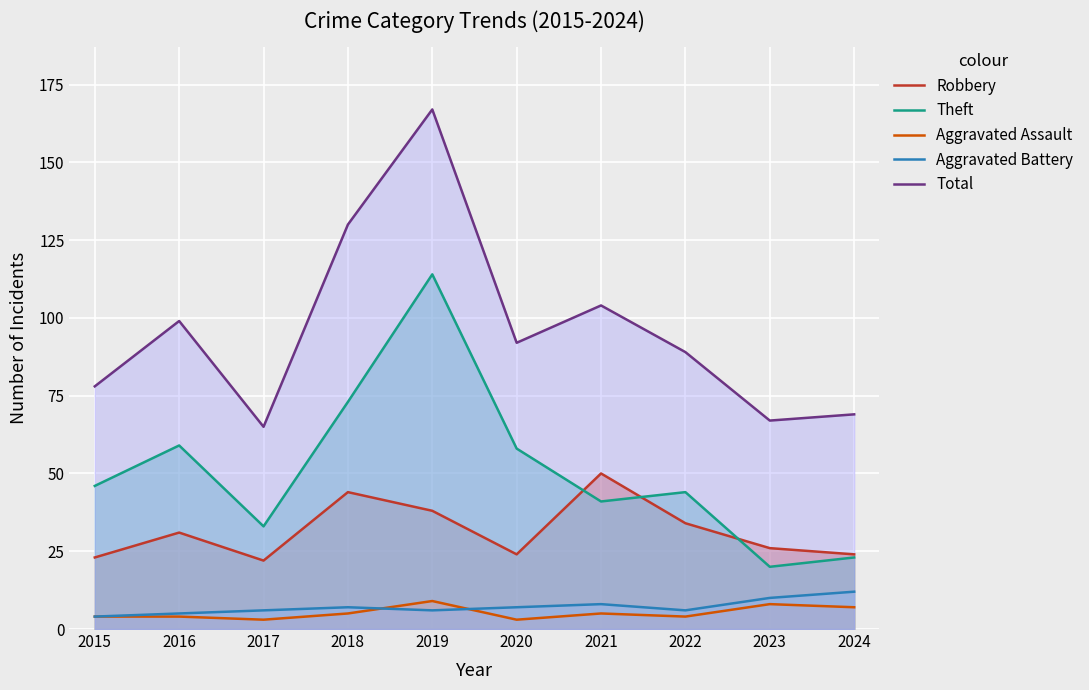

What is the difference between the maximum and minimum values in the Total series?

102